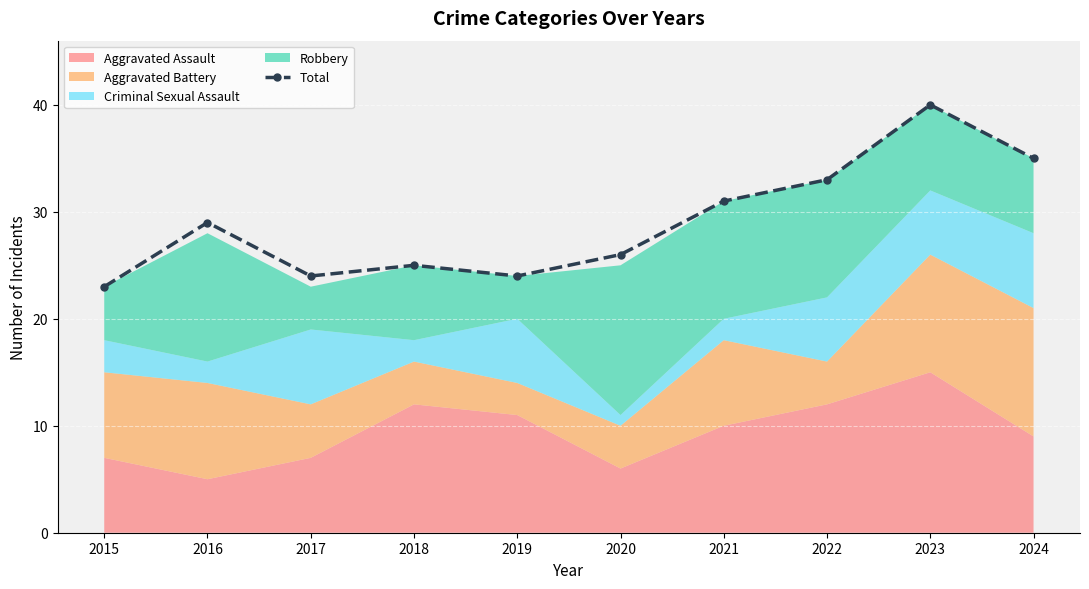

Reading right to left, list all the values displayed in this chart.

35	40	33	31	26	24	25	24	29	23